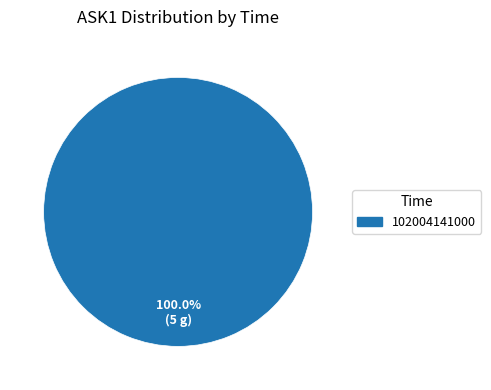

Is there a majority slice in this chart?

Yes